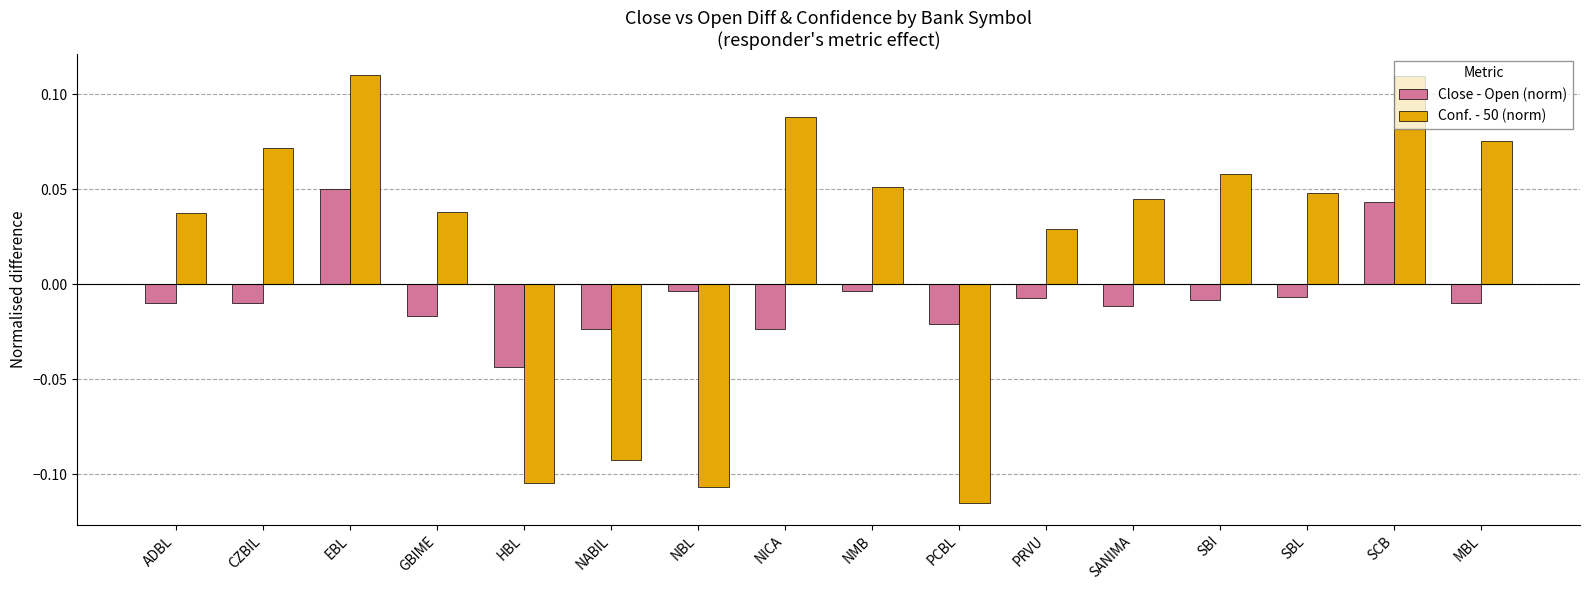

How many data points in Close - Open (norm) are above 0?

2